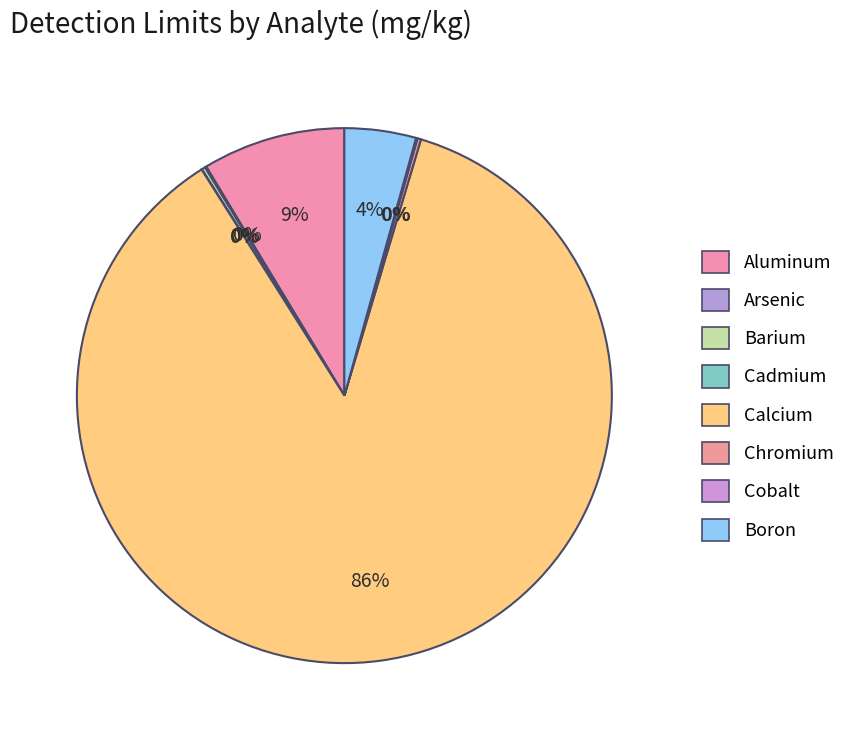

How much of the chart is everything except Cobalt?

99.9%